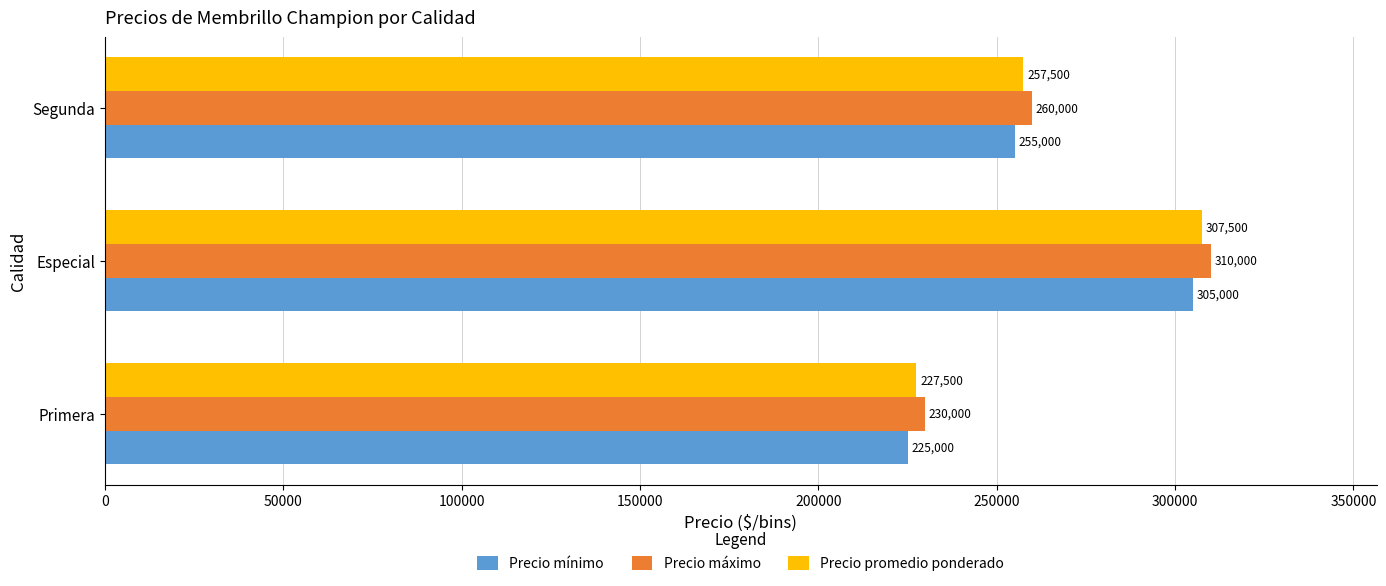

List the labels in order of Precio máximo value, largest first.

Especial, Segunda, Primera